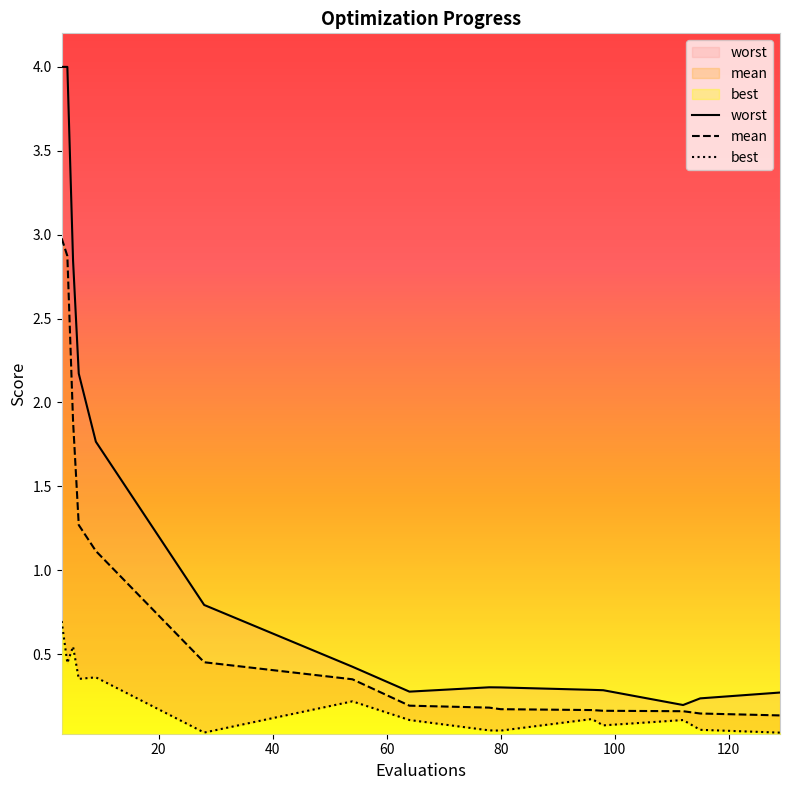

What is the average value of the best series?

0.2